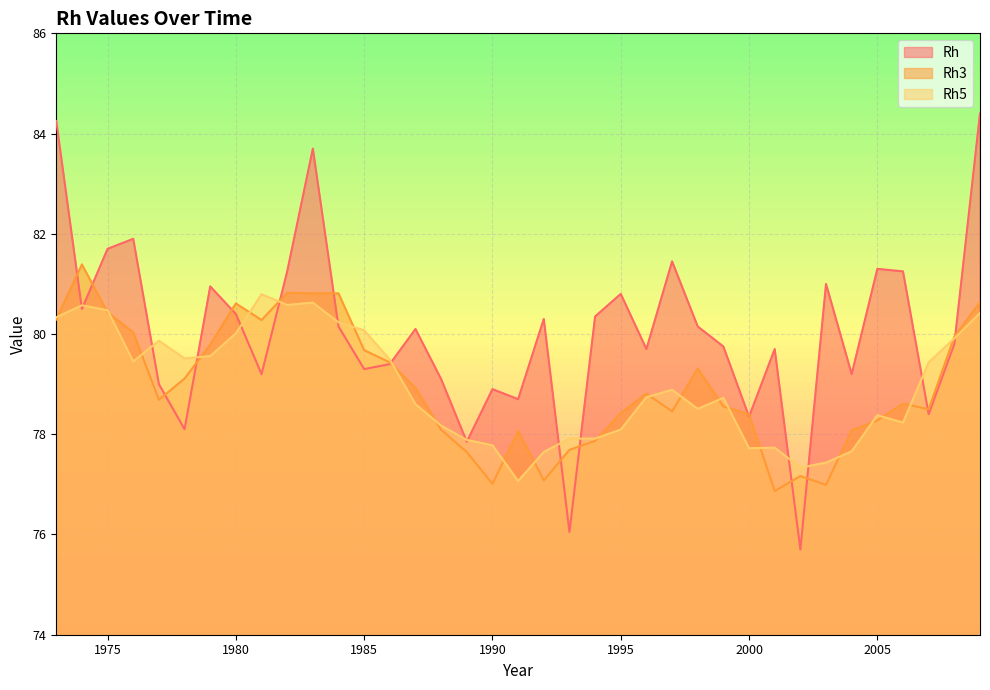

True or false: Rh5 and Rh intersect in this chart.

True